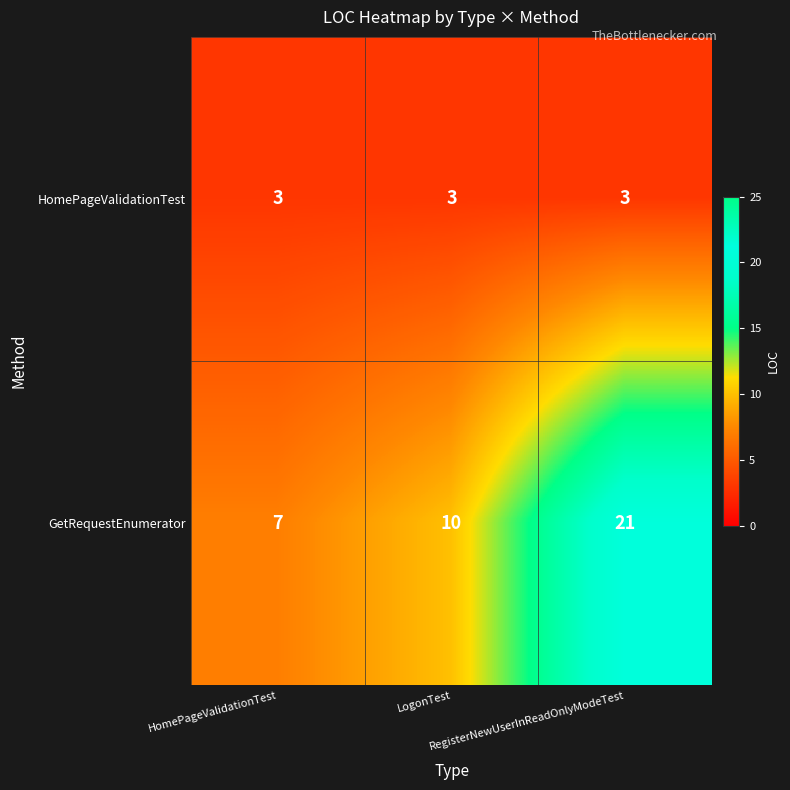

What is the greatest value displayed?

21